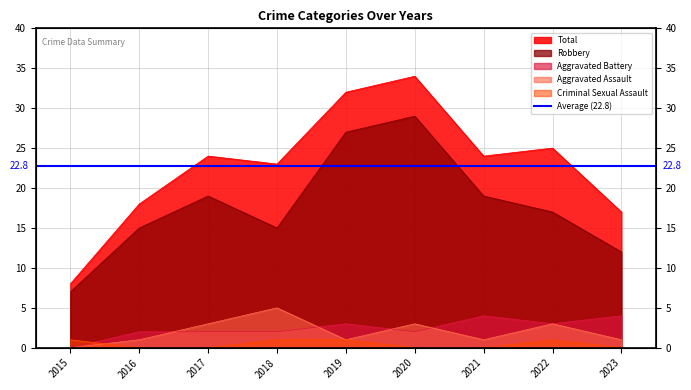

Which series has the largest range (max minus min)?

Total